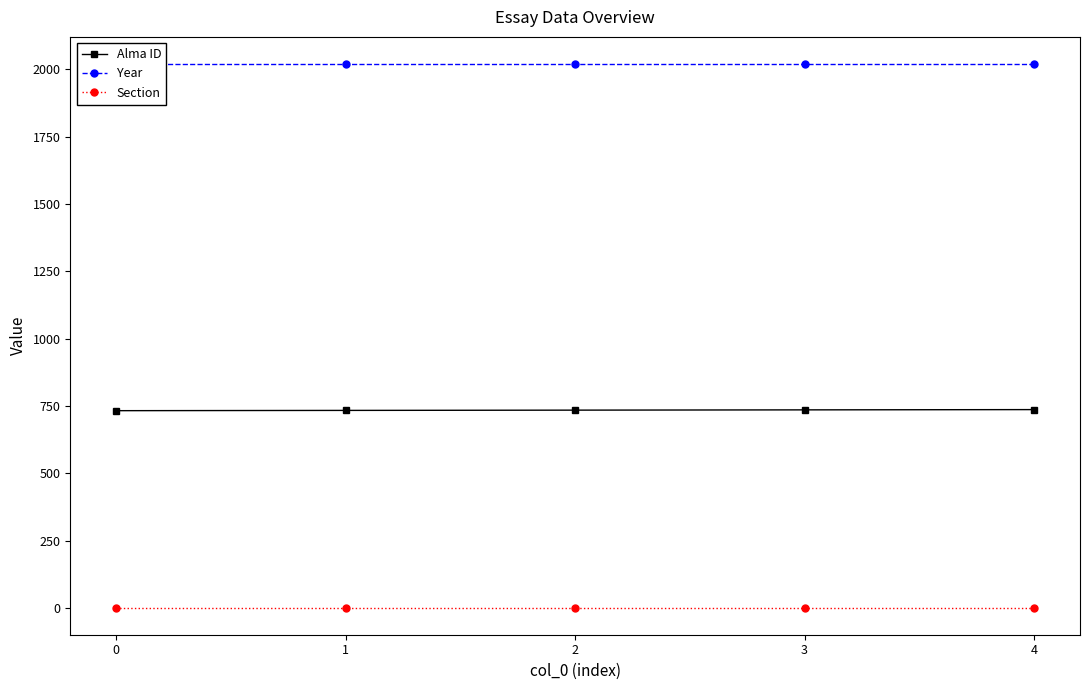

What is the value of the Section point at the 1st from the left?

2